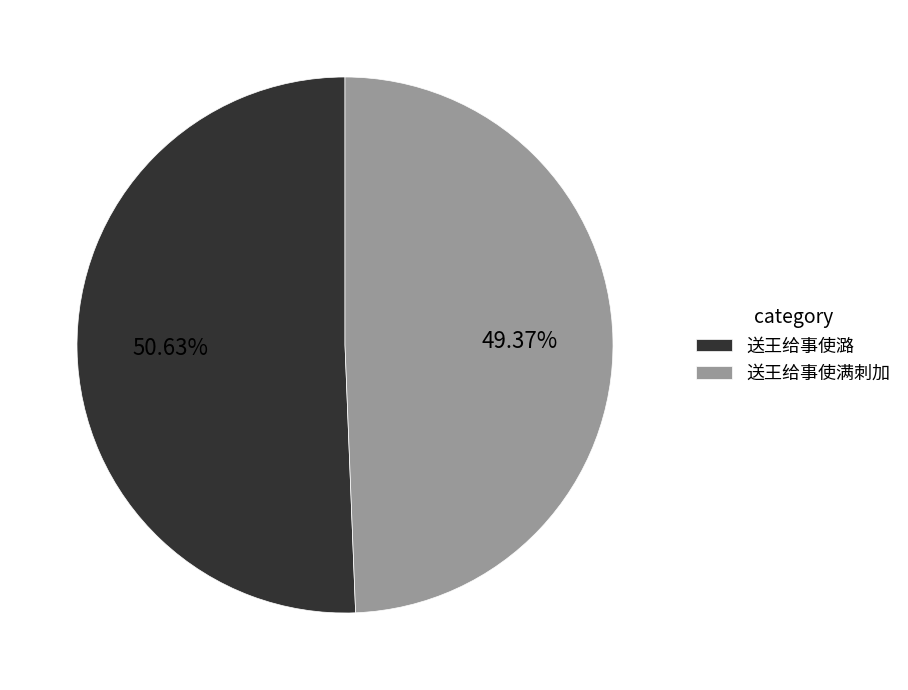

How many segments does this pie chart have?

2